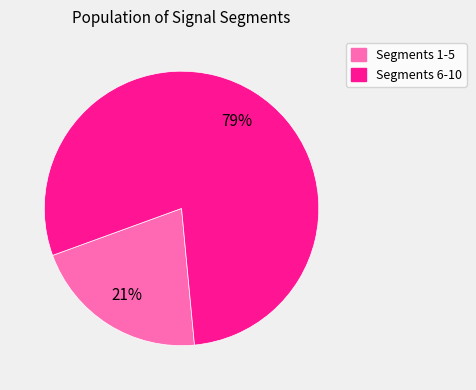

Do Segments 6-10 and Segments 1-5 together represent more than half of the pie?

Yes